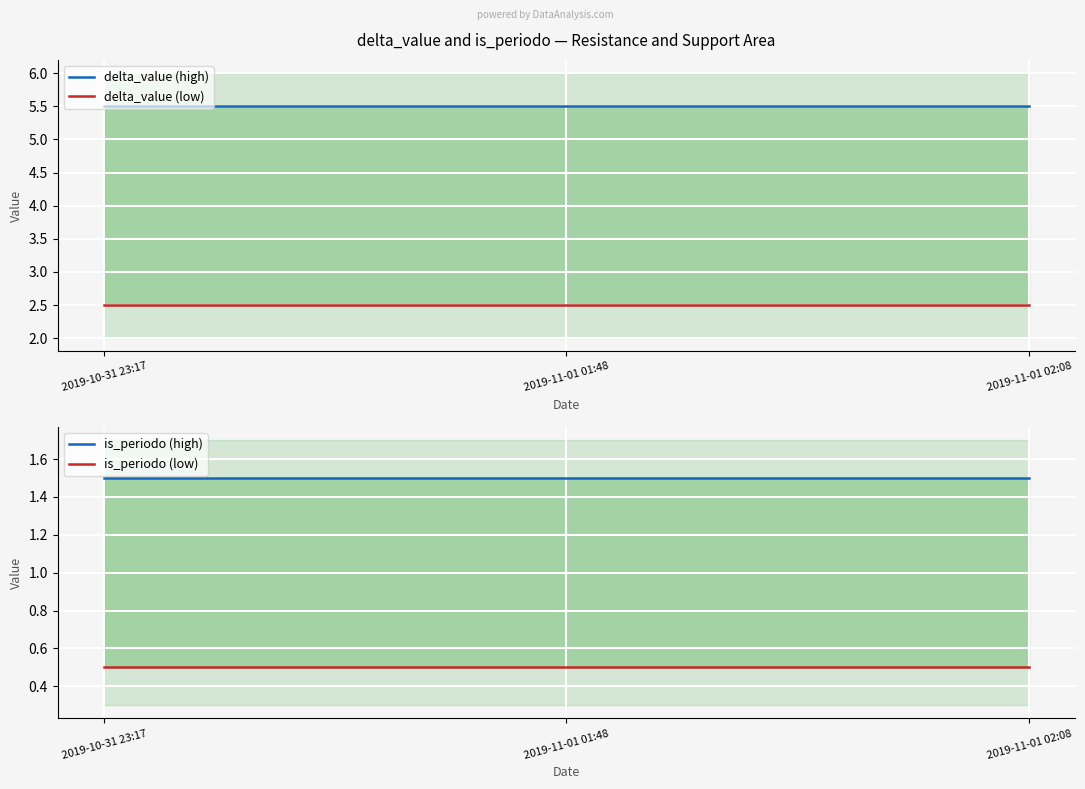

Is the value of delta_value (low) at 2019-11-01 01:48 greater than the value of delta_value (high) at 2019-11-01 02:08?

No